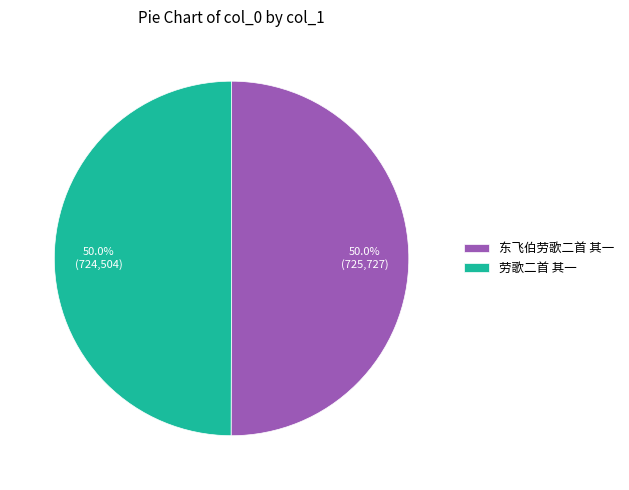

Count the number of slices in the pie.

2